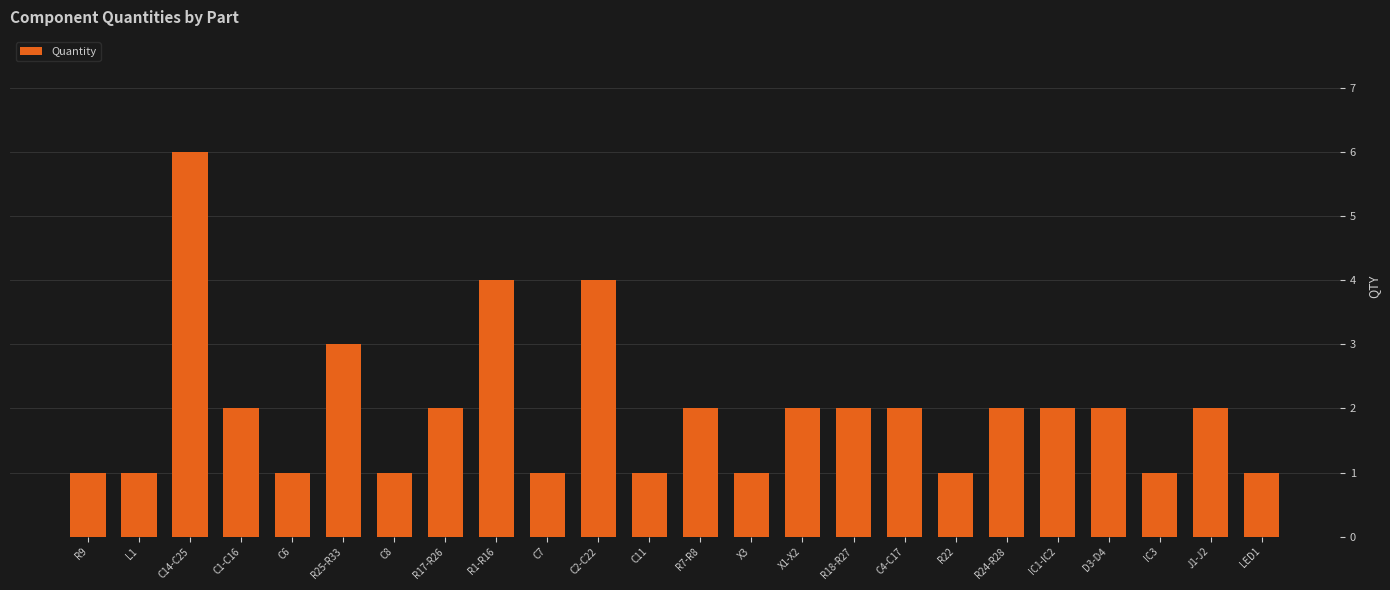

How many series are shown in this chart?

1